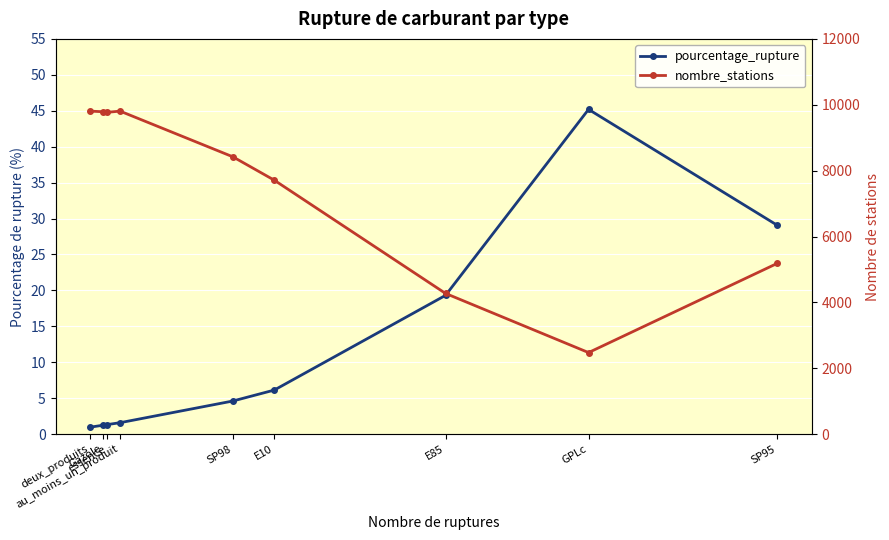

At how many categories does at least one series exceed 5610?

6